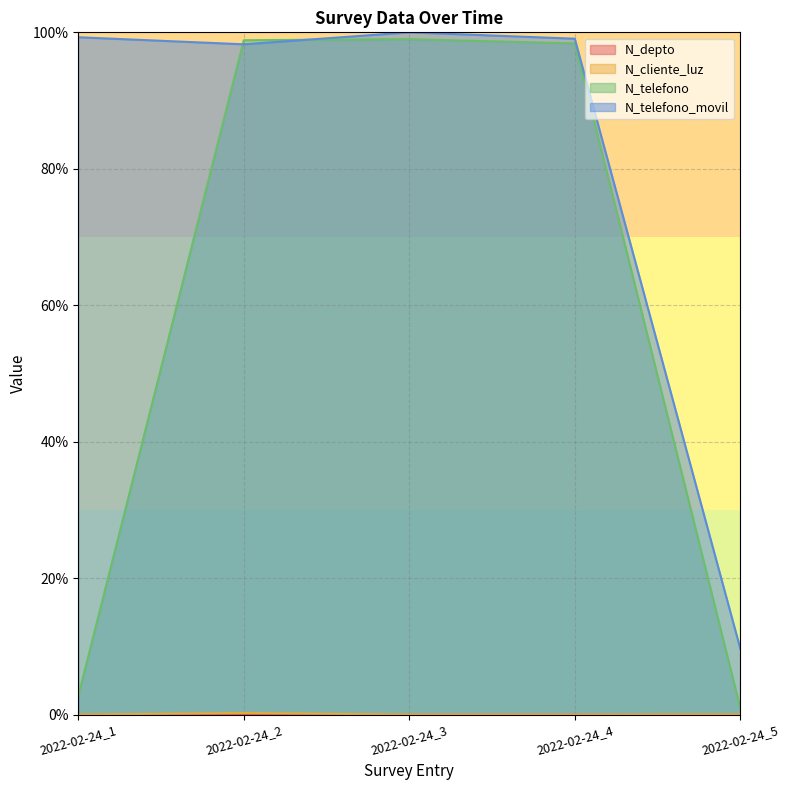

At how many categories does at least one series exceed 44?

4